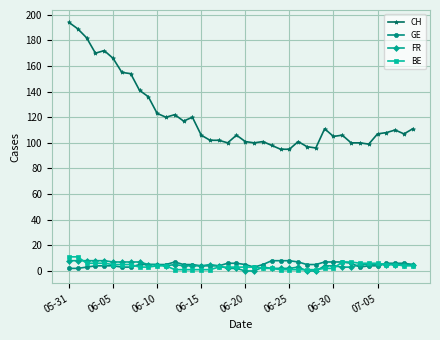

What is the sum of all FR values?

173